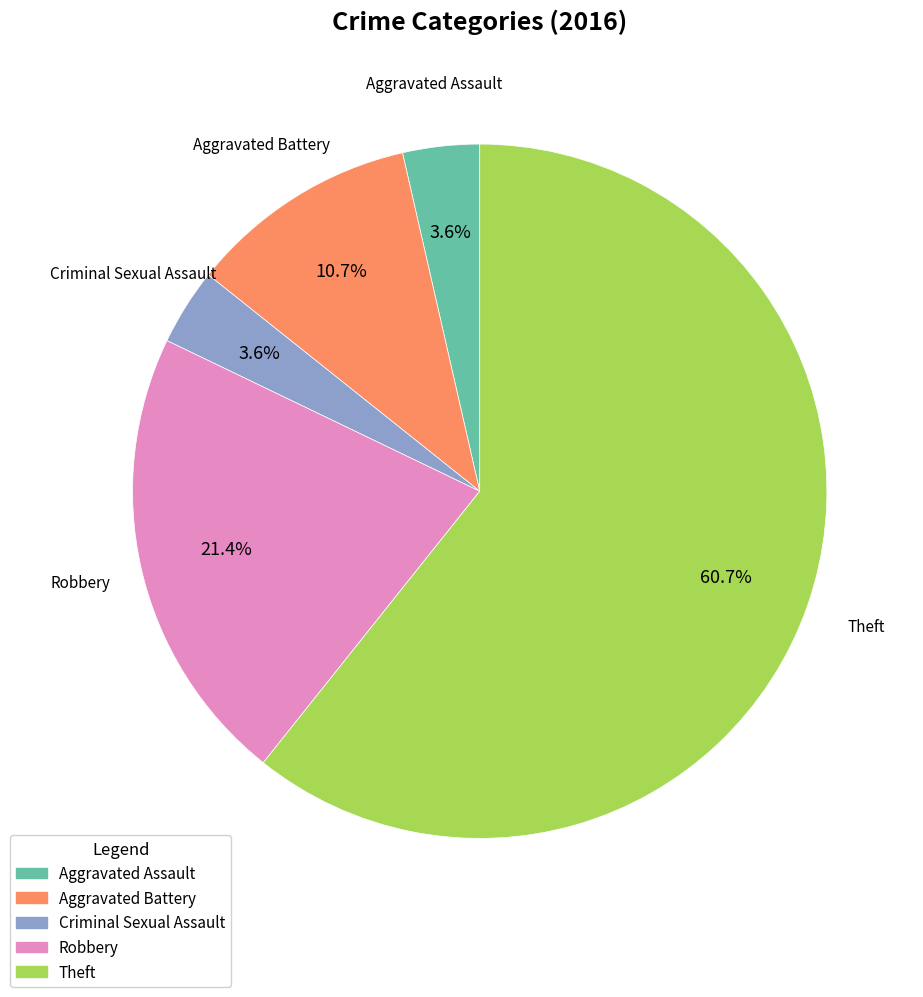

What percentage is the Robbery slice, to the nearest percent?

21%